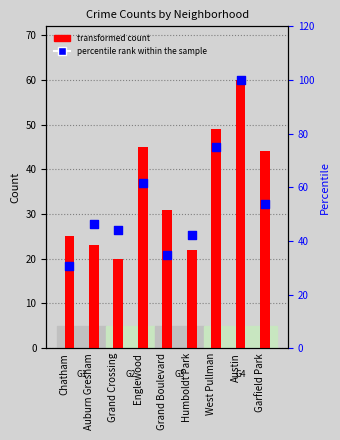

At how many categories does at least one series exceed 78?

1